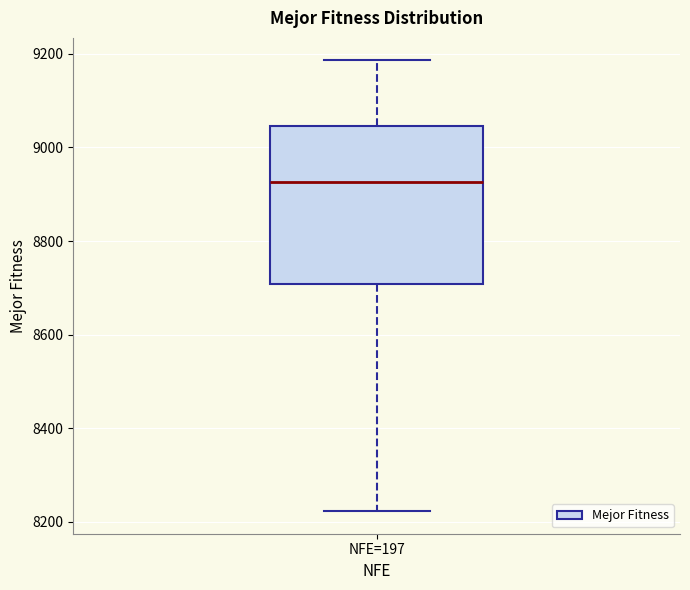

Where does the median line of the box for NFE=197 sit on the y-axis? The values are not printed on the chart, so give them approximately, as read against the axis.

8920